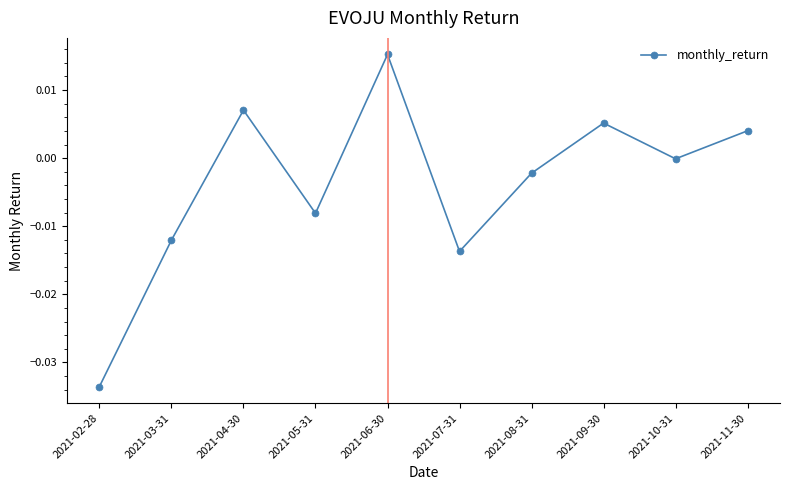

Which has a higher value, 2021-08-31 or 2021-06-30?

2021-06-30